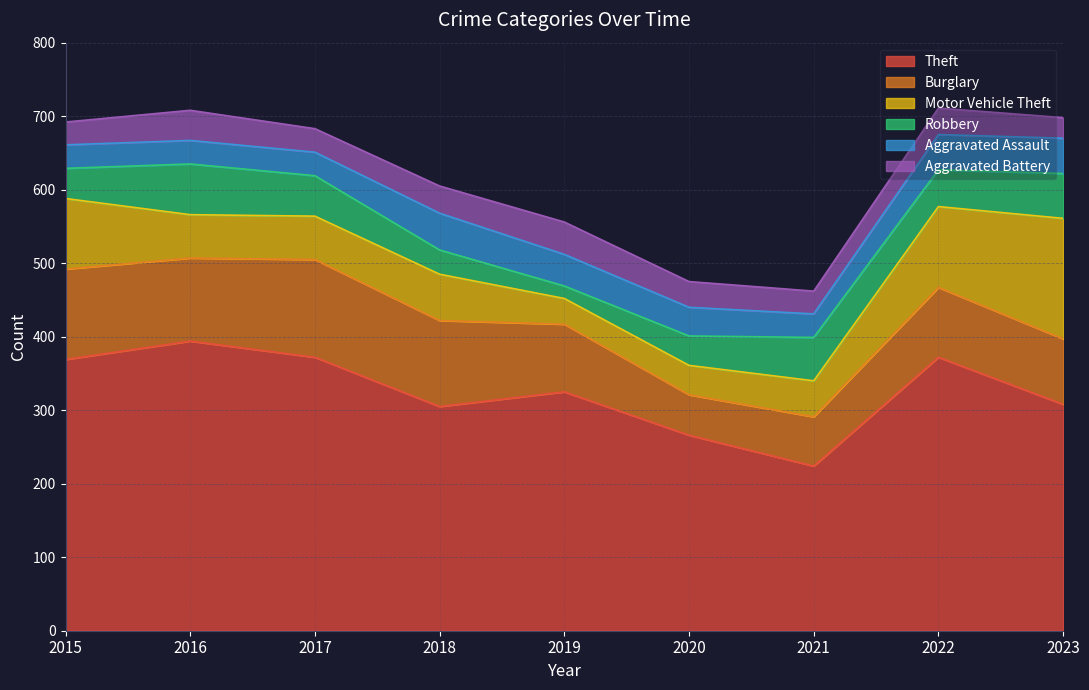

Which series has the widest spread of values?

Theft